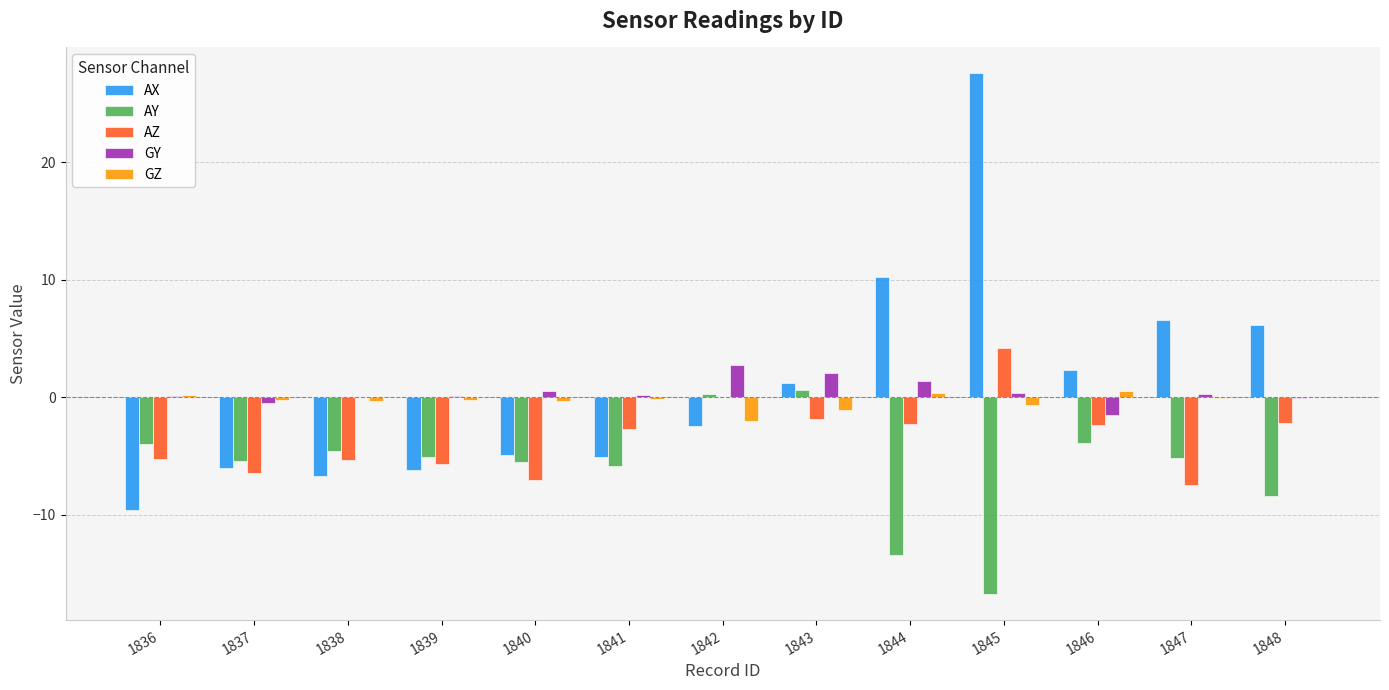

The value of AZ at 1839 is -5.6. True or false?

True